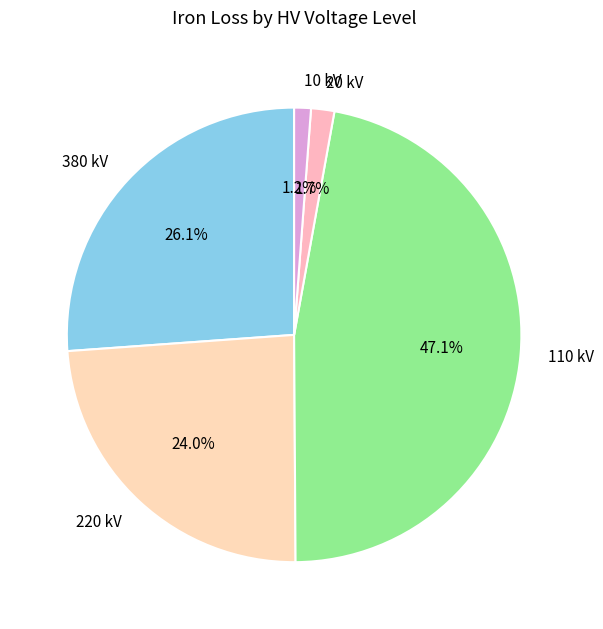

Count the number of slices in the pie.

5